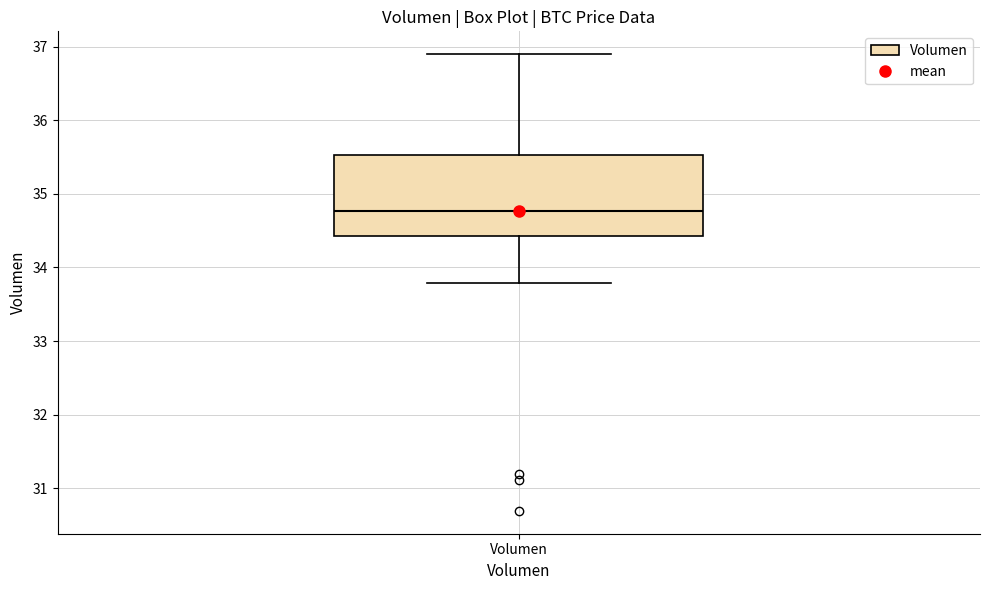

Where is the upper edge of the box for Volumen on the y-axis? The values are not printed on the chart, so give them approximately, as read against the axis.

35.5